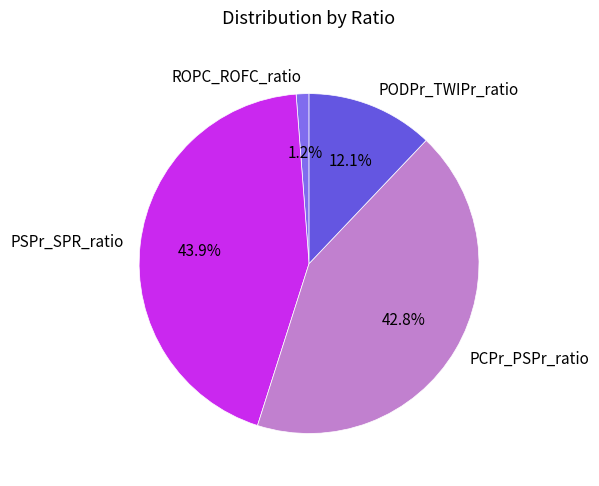

True or false: ROPC_ROFC_ratio accounts for 1% of the total.

True